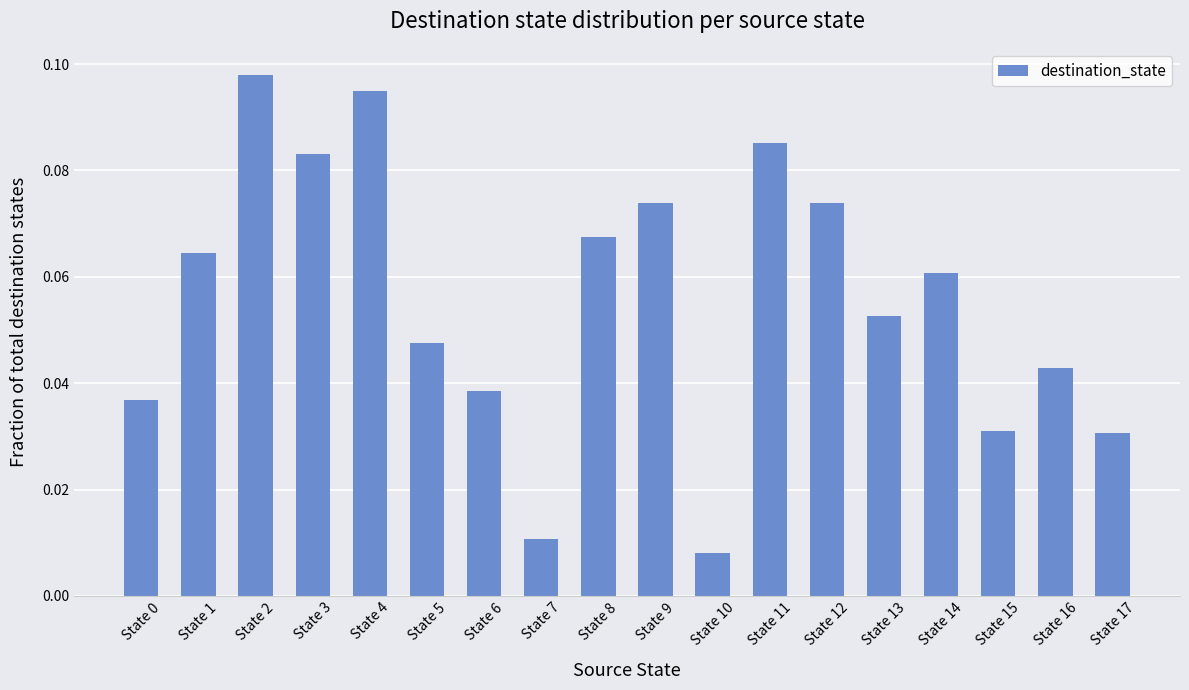

Where is the data nearest to the value 0?

State 10